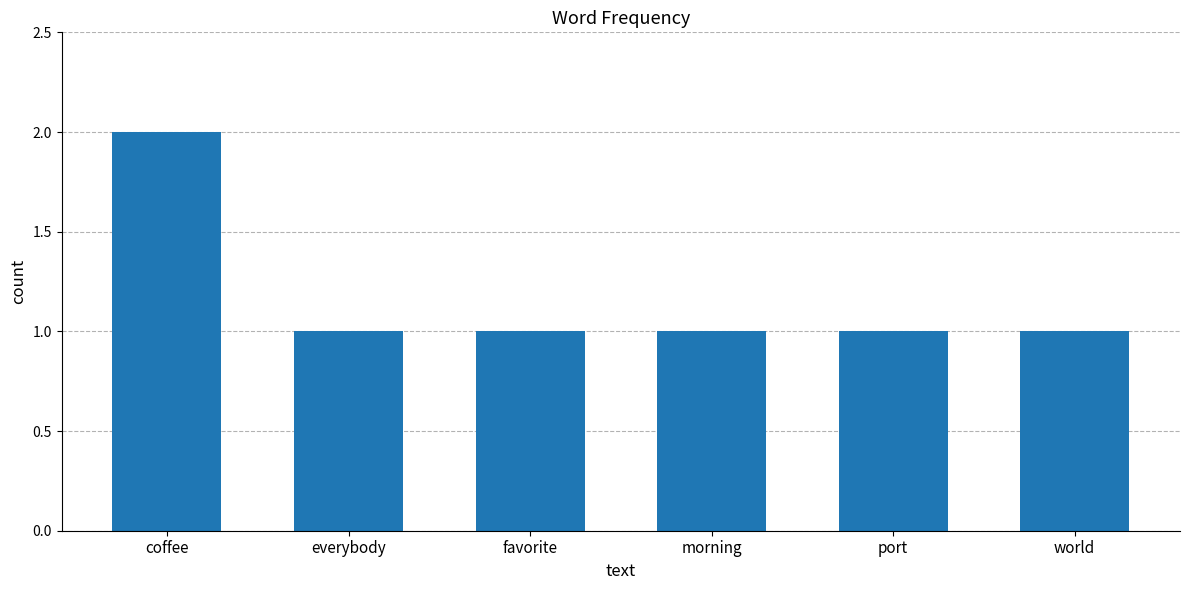

True or false: the data shows 0 at morning.

False